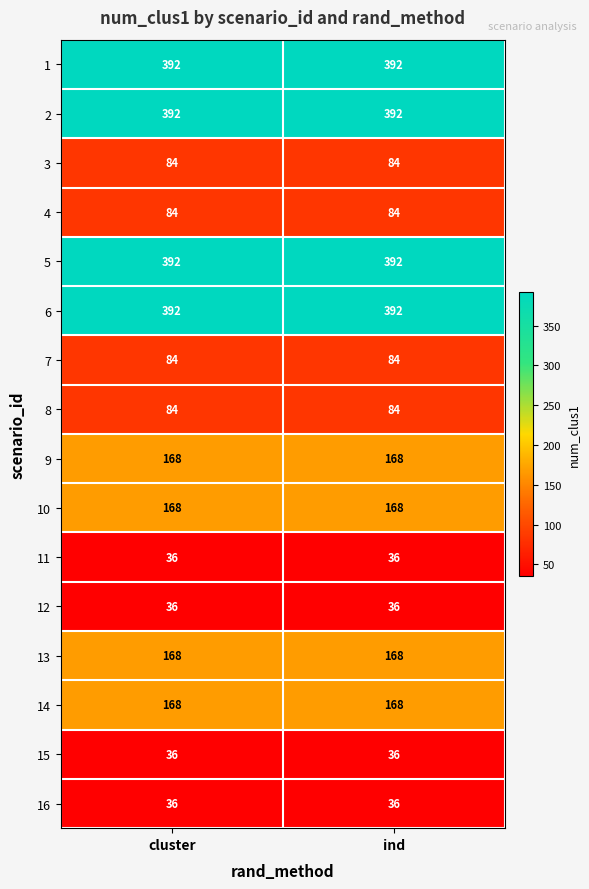

Is the value of 2 at cluster greater than the value of 13 at ind?

Yes